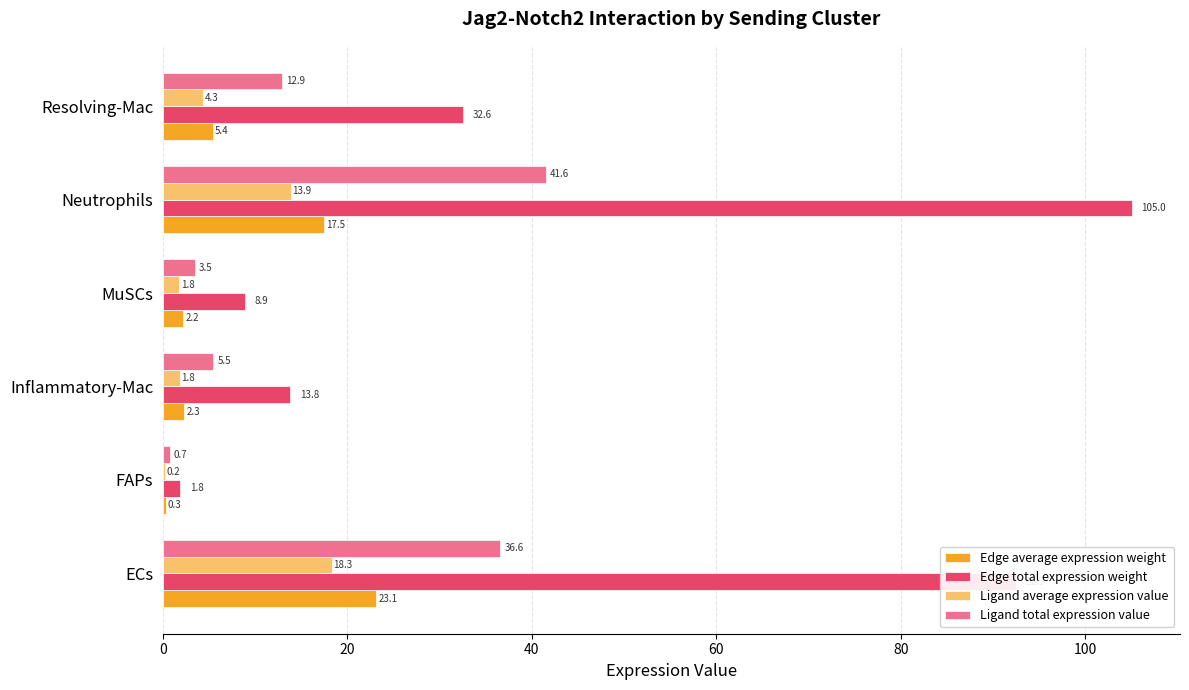

True or false: Ligand total expression value has a value of 17.6 at Resolving-Mac.

False